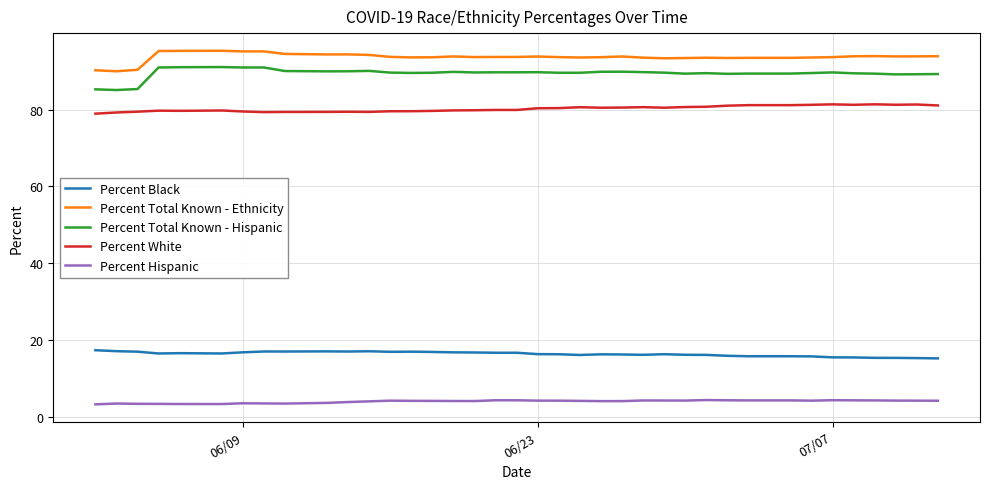

Which series has the largest total across all categories?

Percent Total Known - Ethnicity